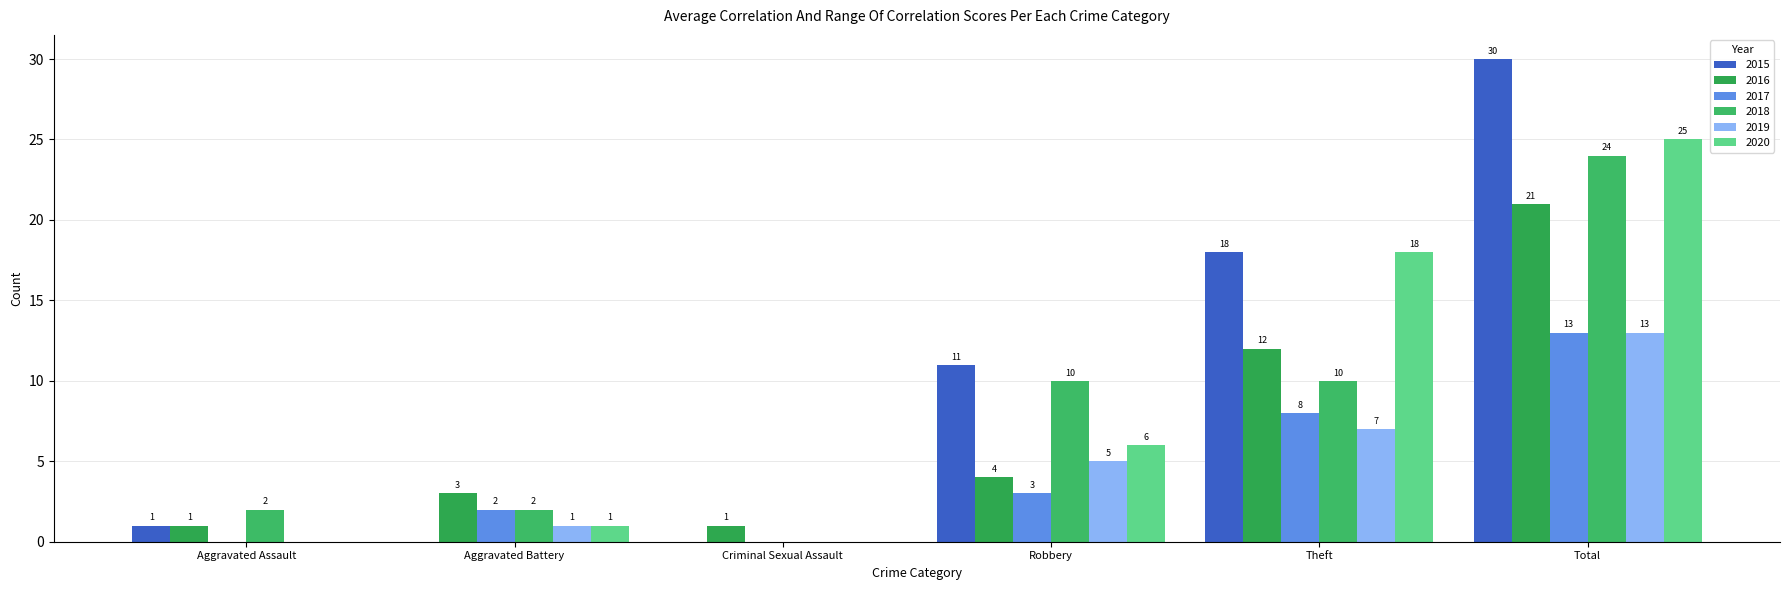

At which category is the sum across all series the highest?

Total